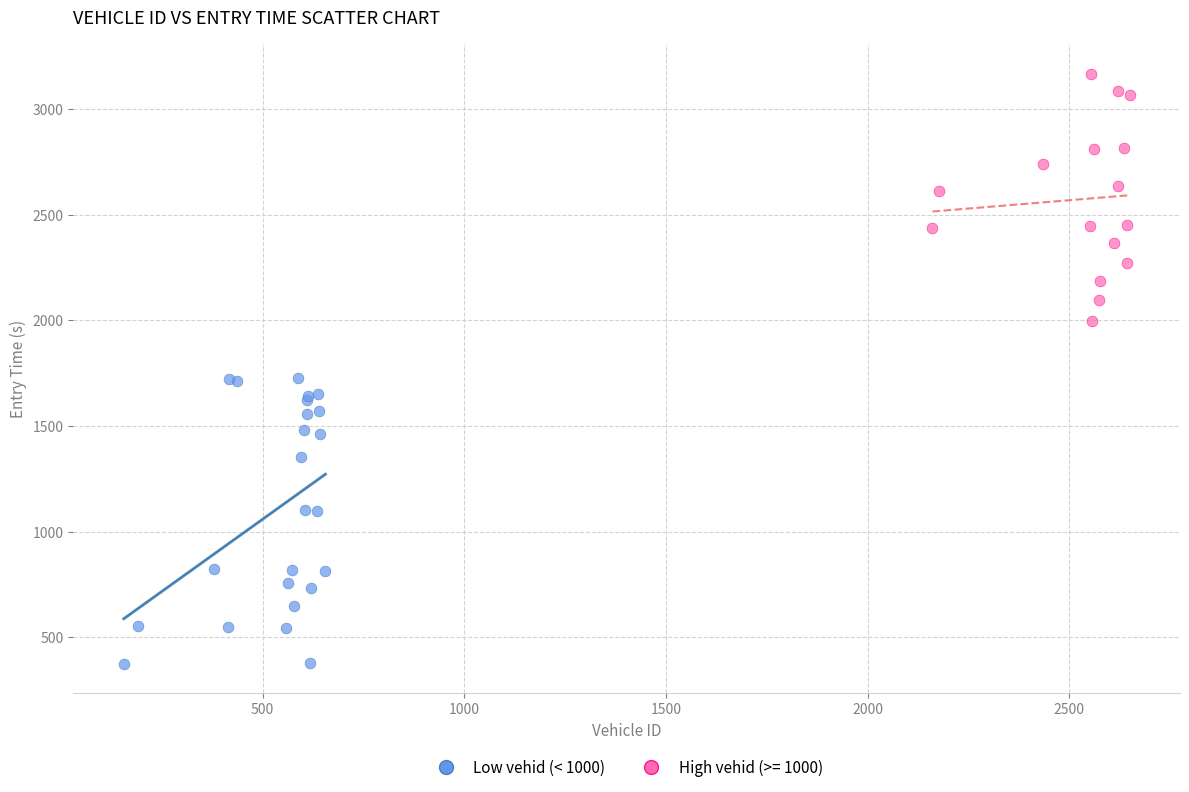

Which series reaches the maximum Y coordinate?

High vehid (>= 1000)